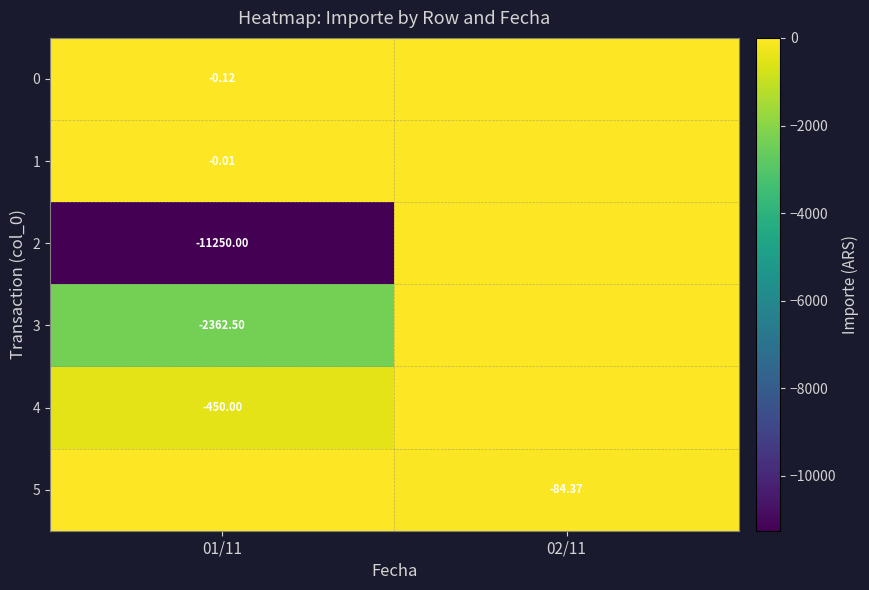

What is the difference between the 4 values at 02/11 and 01/11?

450.0